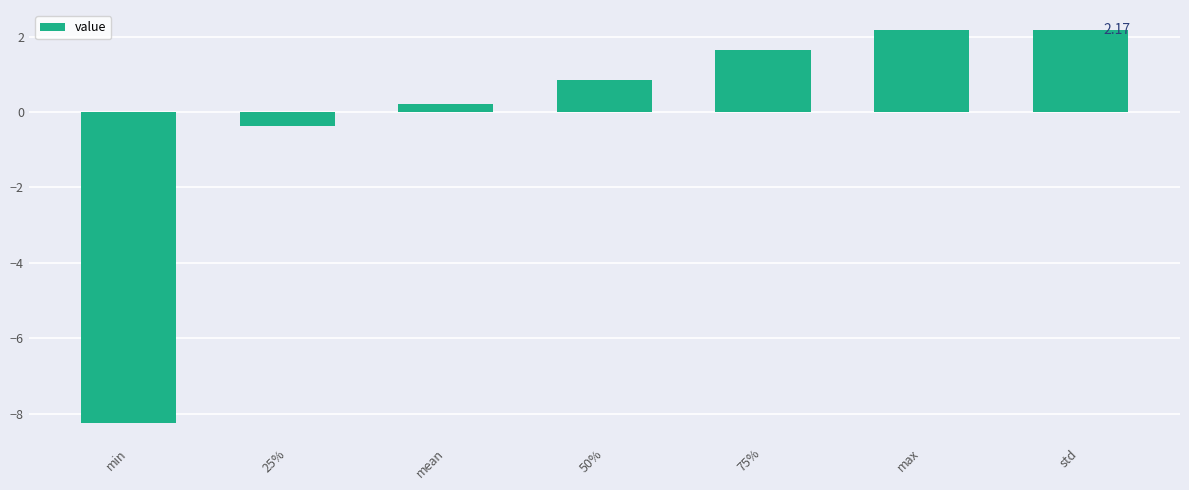

At which label does the data first exceed 0?

mean